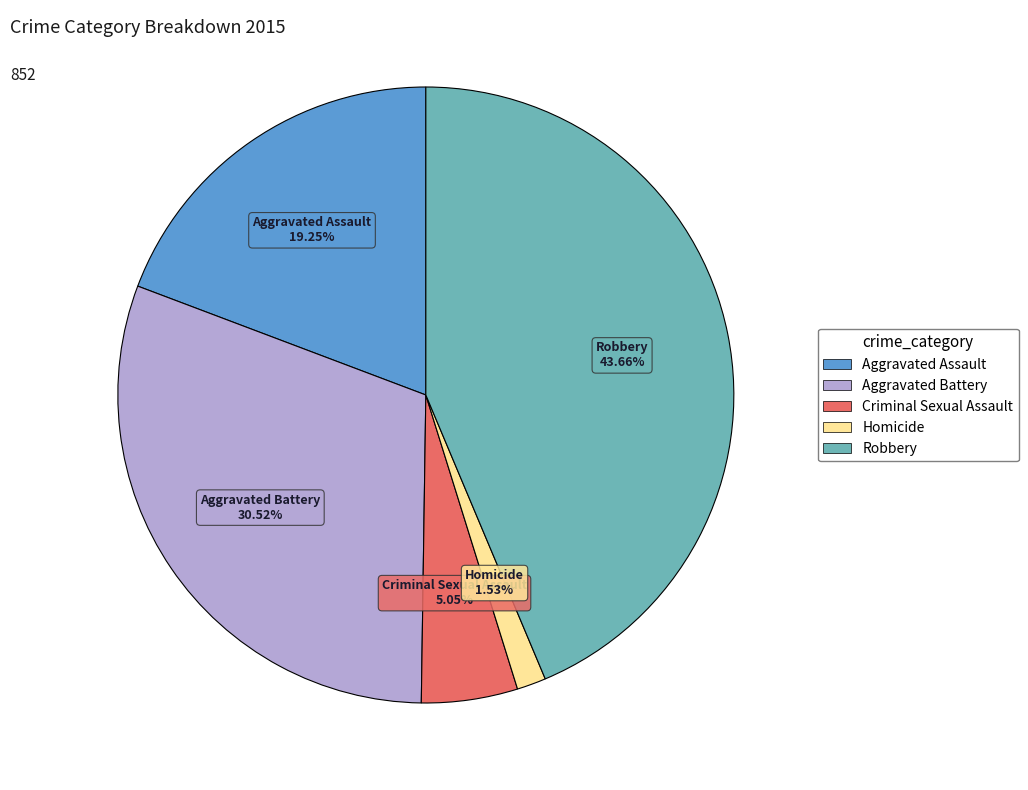

Which slice is the smallest?

Homicide